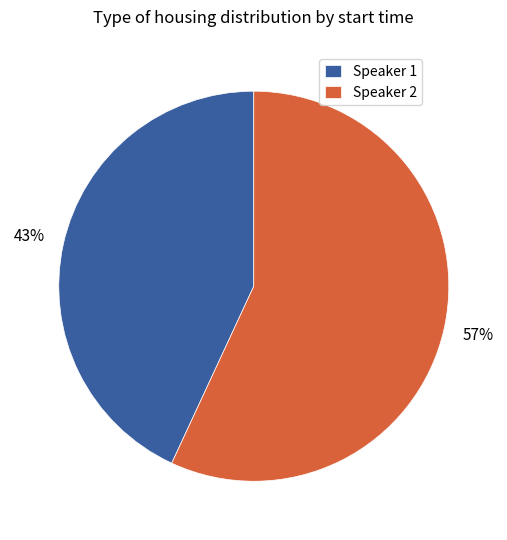

Does Speaker 1 account for over 50% of the chart?

No